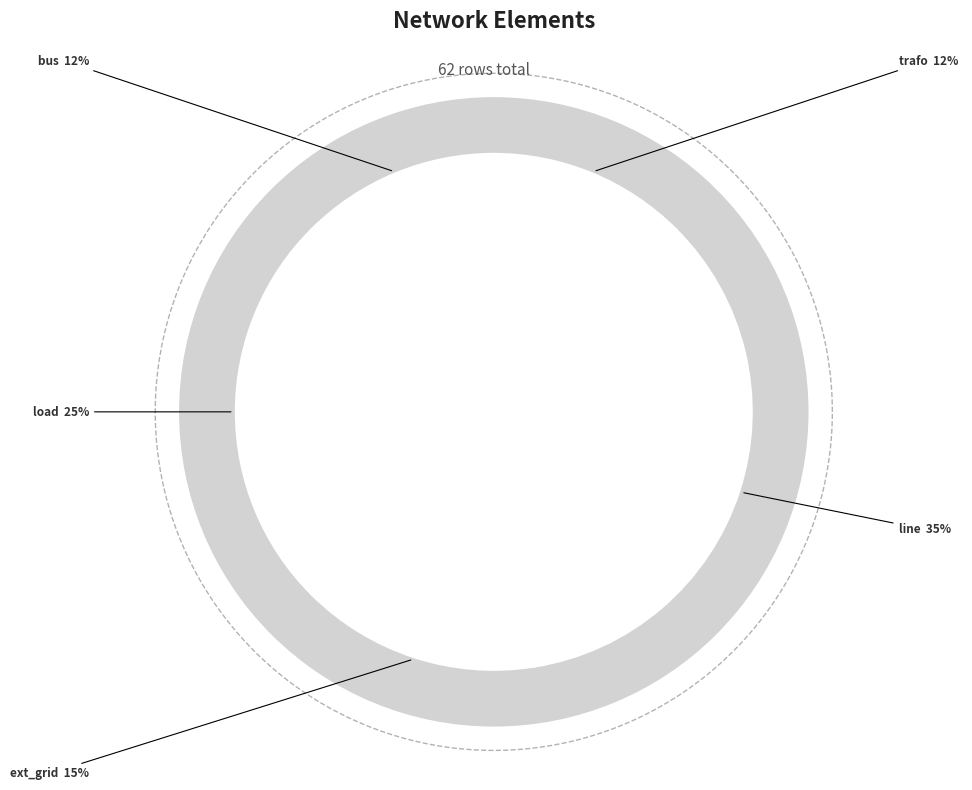

Which slice is the largest?

line